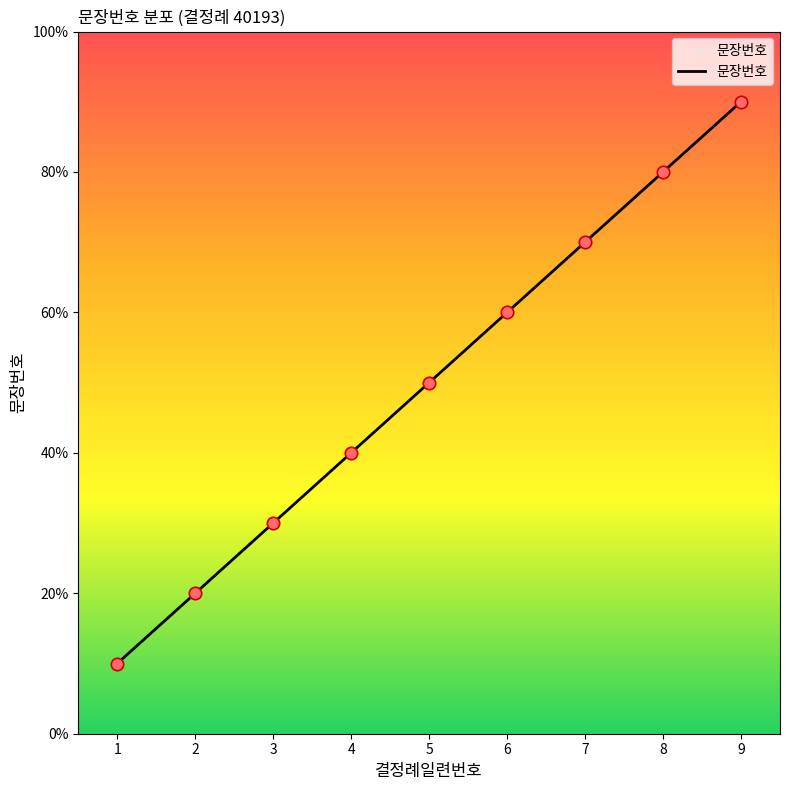

Between 3 and 2, which is larger?

3